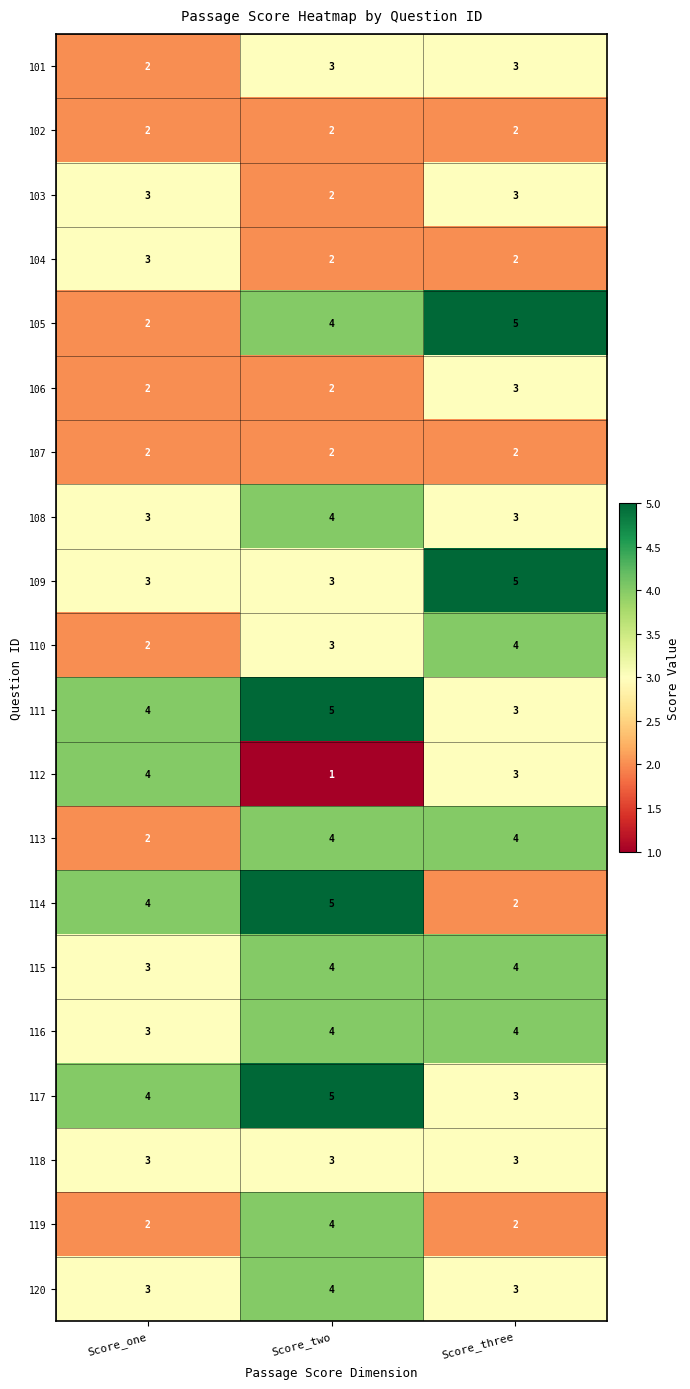

How many series are shown in this chart?

20